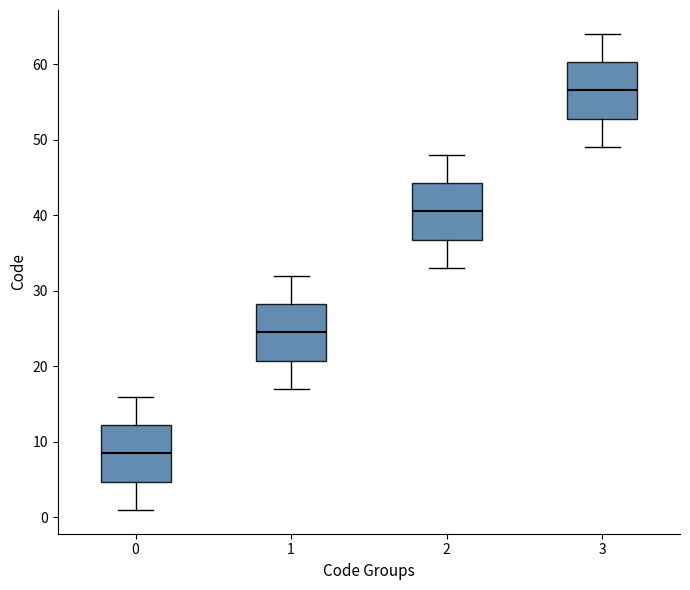

Reading left to right, read every box against the y-axis: the position of its median line, the range the box covers, and the ends of its whiskers. The values are not printed on the chart, so give them approximately, as read against the axis.

0: median 9, box 5 to 12, whiskers 1 to 16
1: median 25, box 21 to 28, whiskers 17 to 32
2: median 41, box 37 to 44, whiskers 33 to 48
3: median 57, box 53 to 60, whiskers 49 to 64